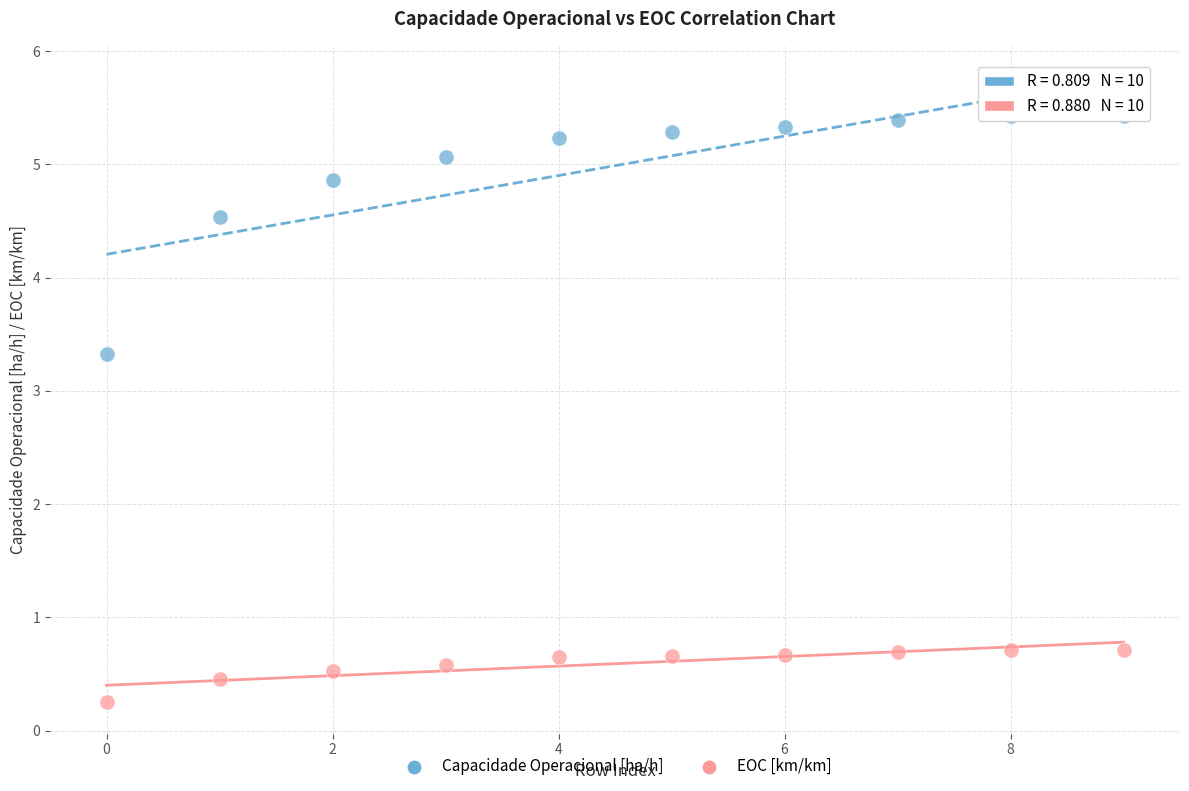

Which series reaches the maximum Y coordinate?

Capacidade Operacional [ha/h]